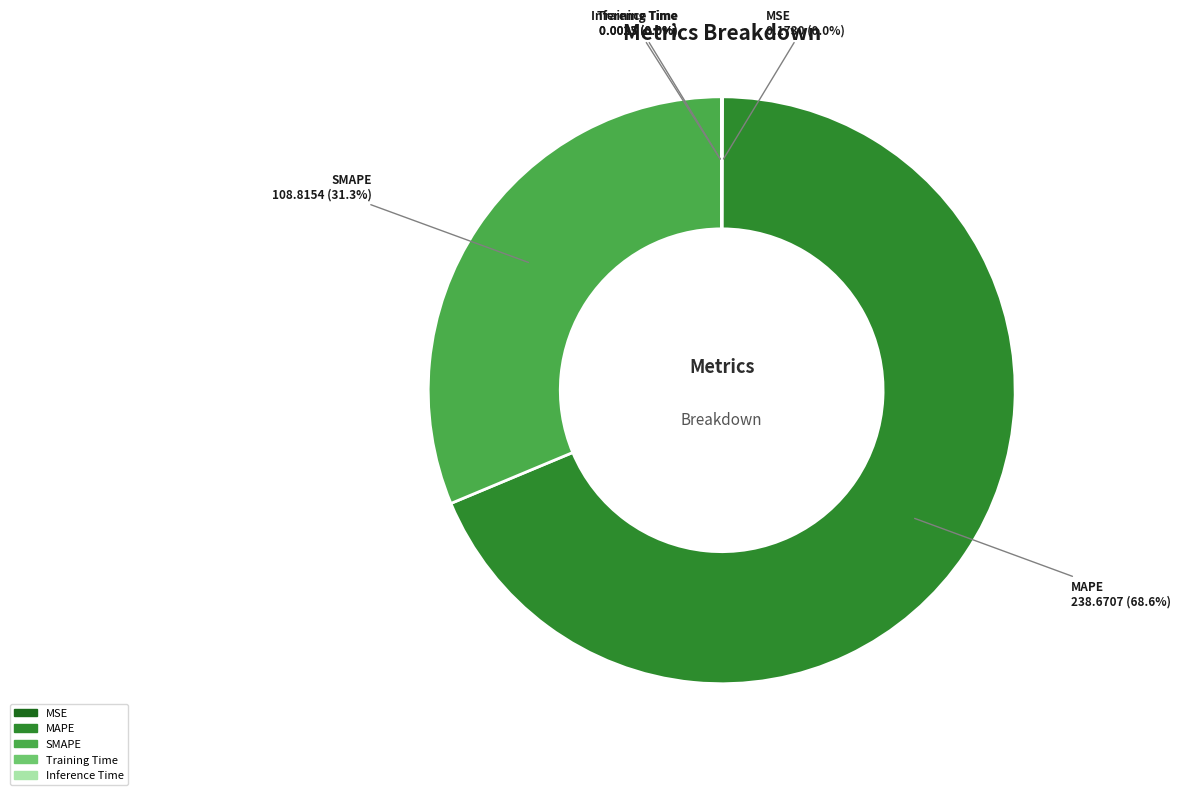

Is MAPE the majority of the pie?

Yes